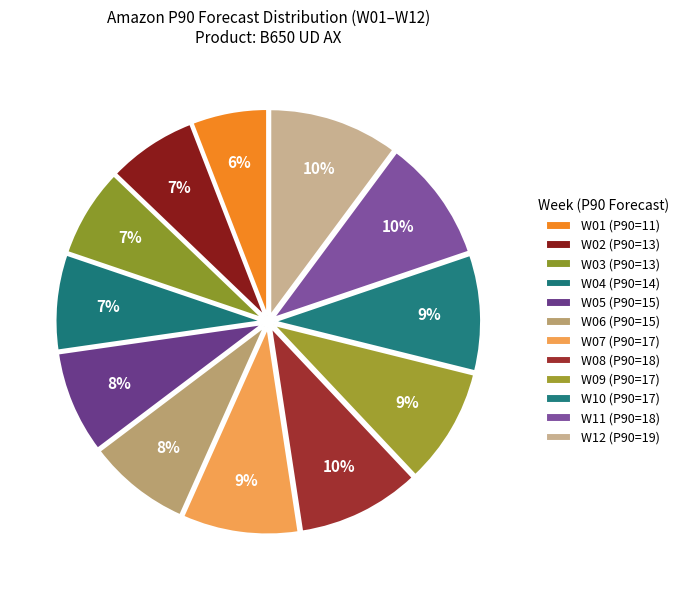

What percentage is the W10 slice, to the nearest percent?

9%